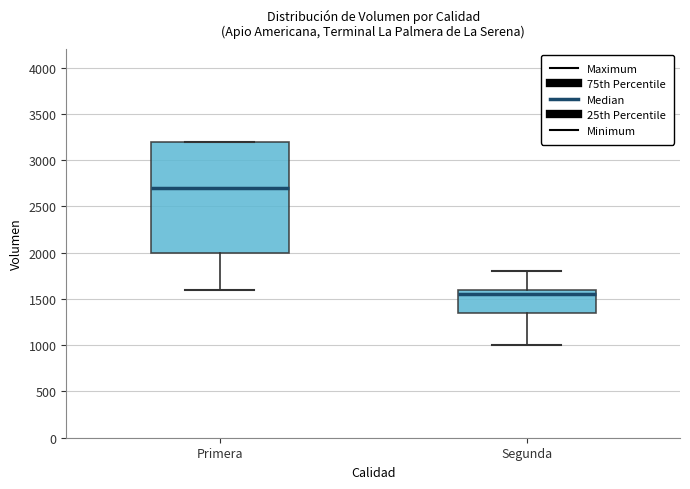

Which box's median line is the highest?

Primera